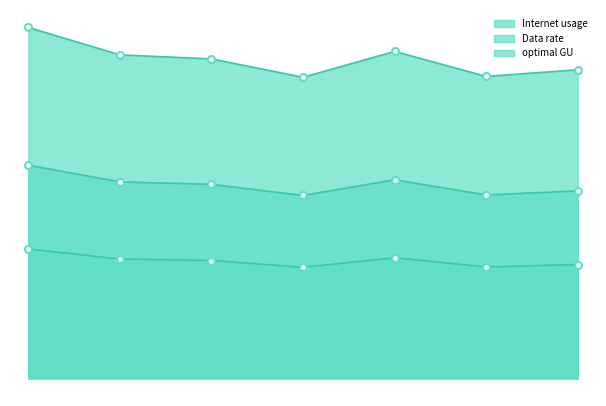

Is it true that optimal GU equals 42.4 at 1049901?

True